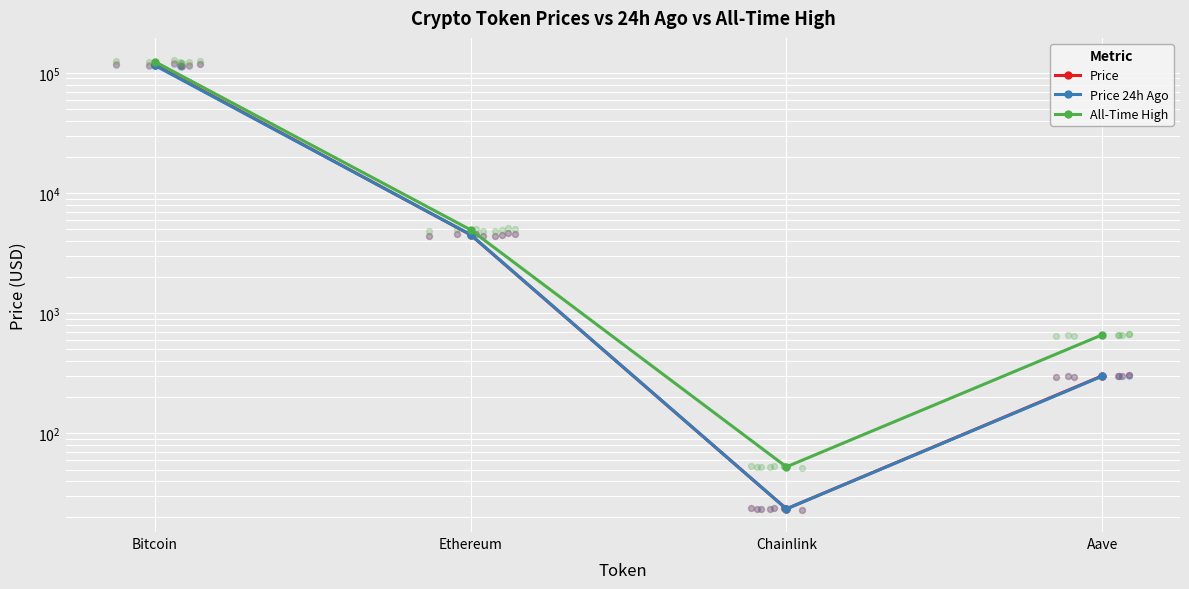

Which series has the largest total across all categories?

All-Time High